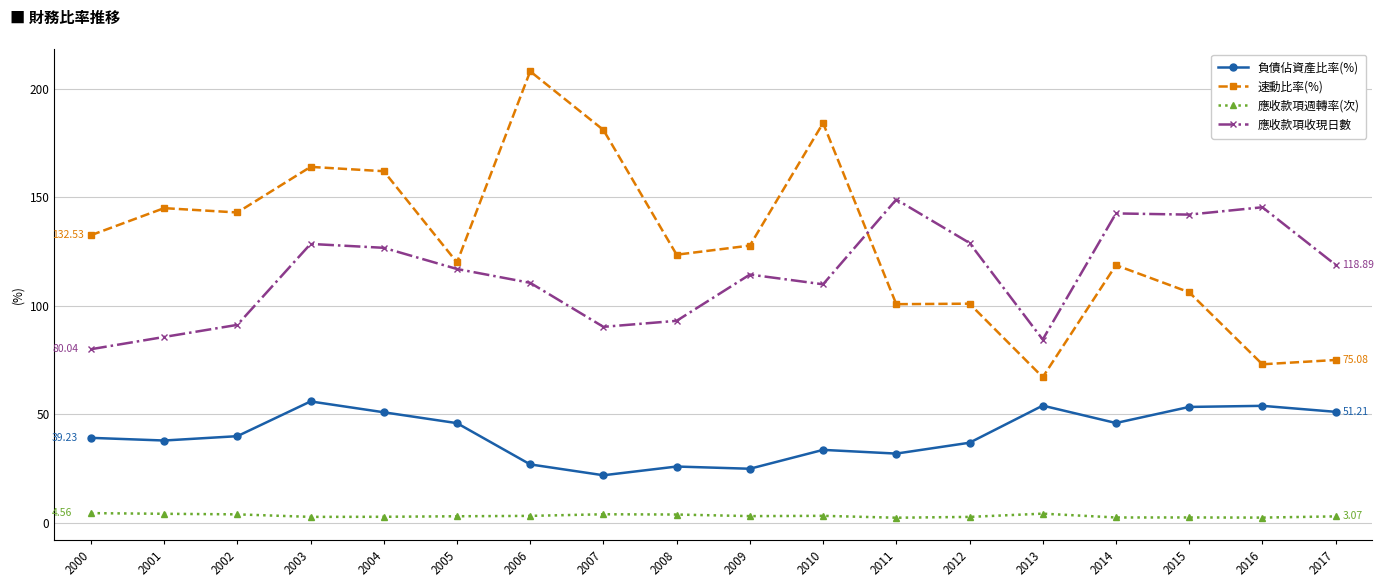

True or false: 負債佔資產比率(%) has a value of 27.0 at 2006.

True